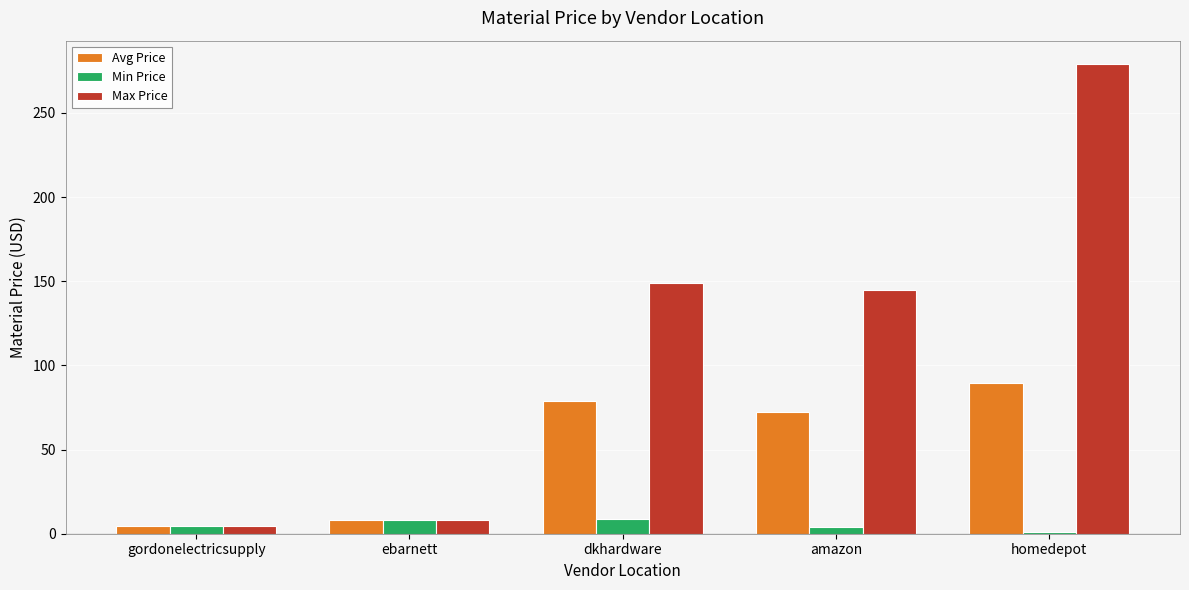

Between ebarnett and homedepot, which series saw the biggest shift?

Max Price